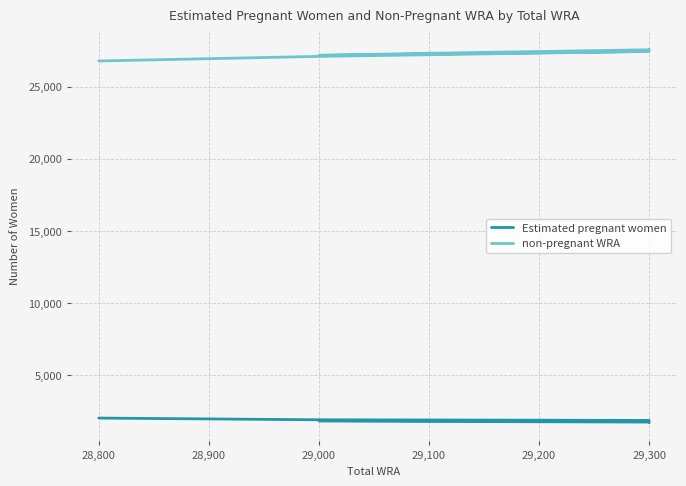

What is the minimum value shown in the chart?

1707.2